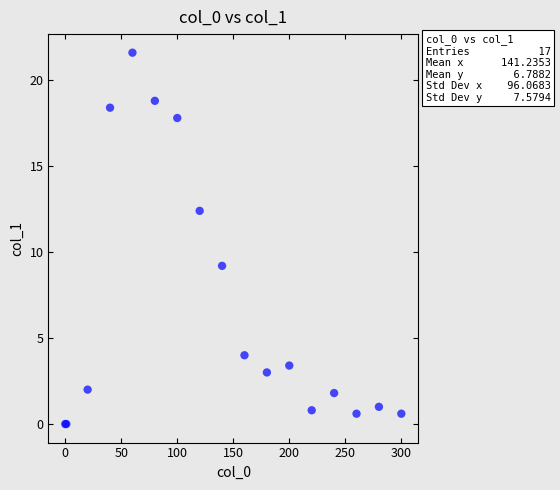

What Y value in the scatter plot is closest to 10?

9.2